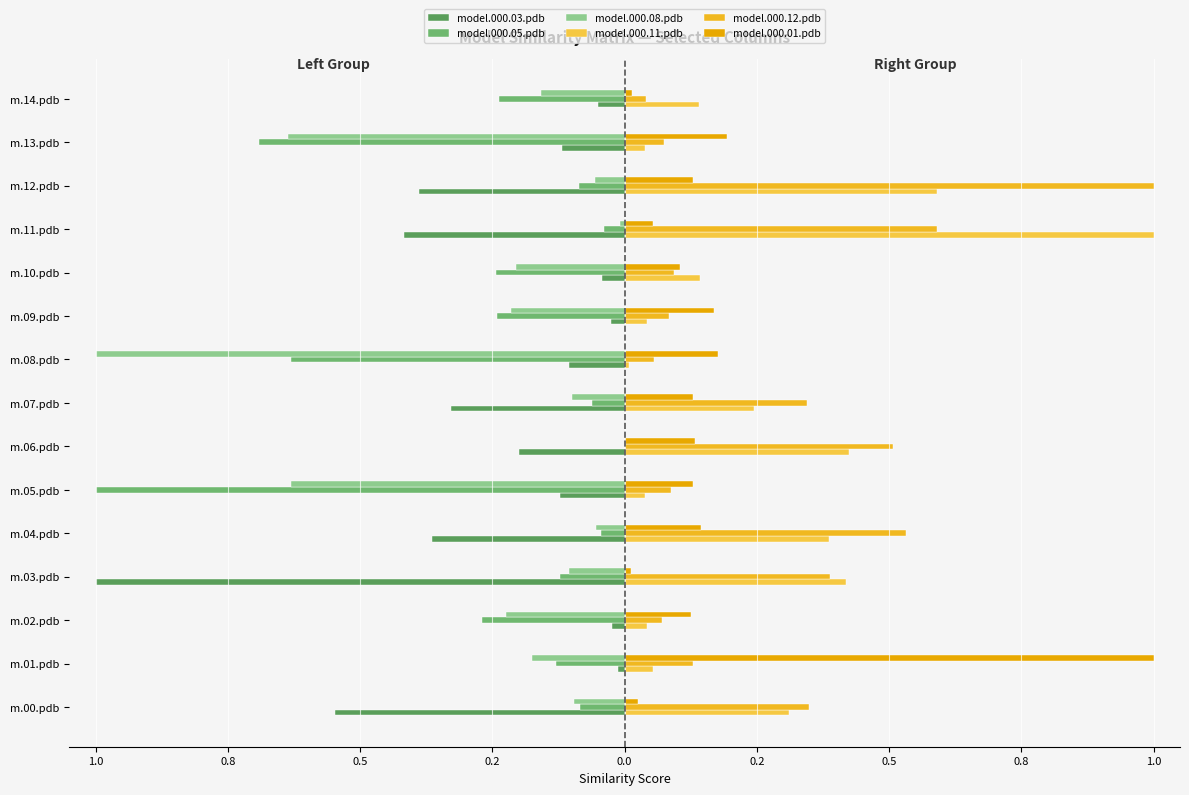

How many bars are there in total?

90